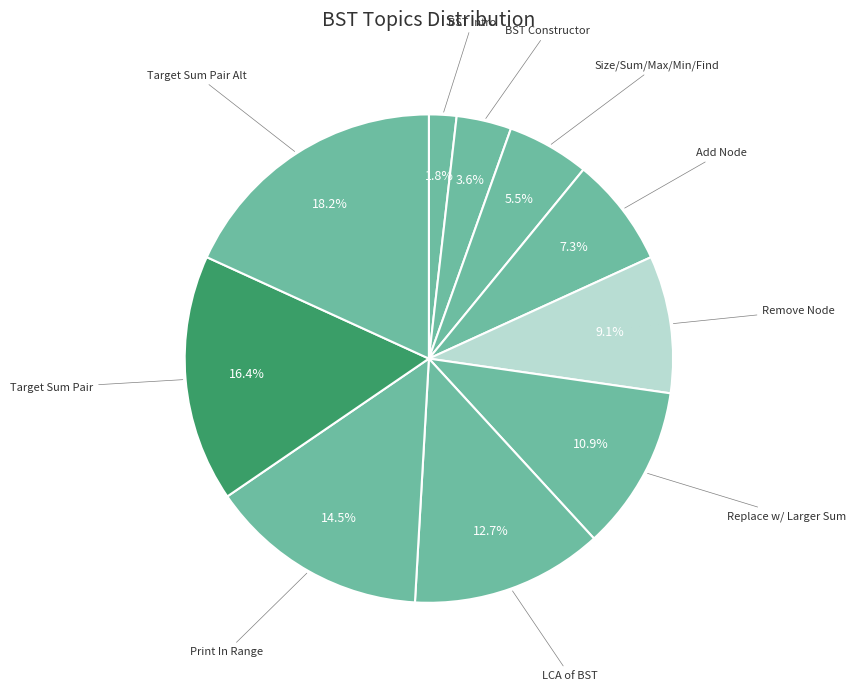

What is the smallest slice in the pie chart?

Binary Search Tree - Introduction